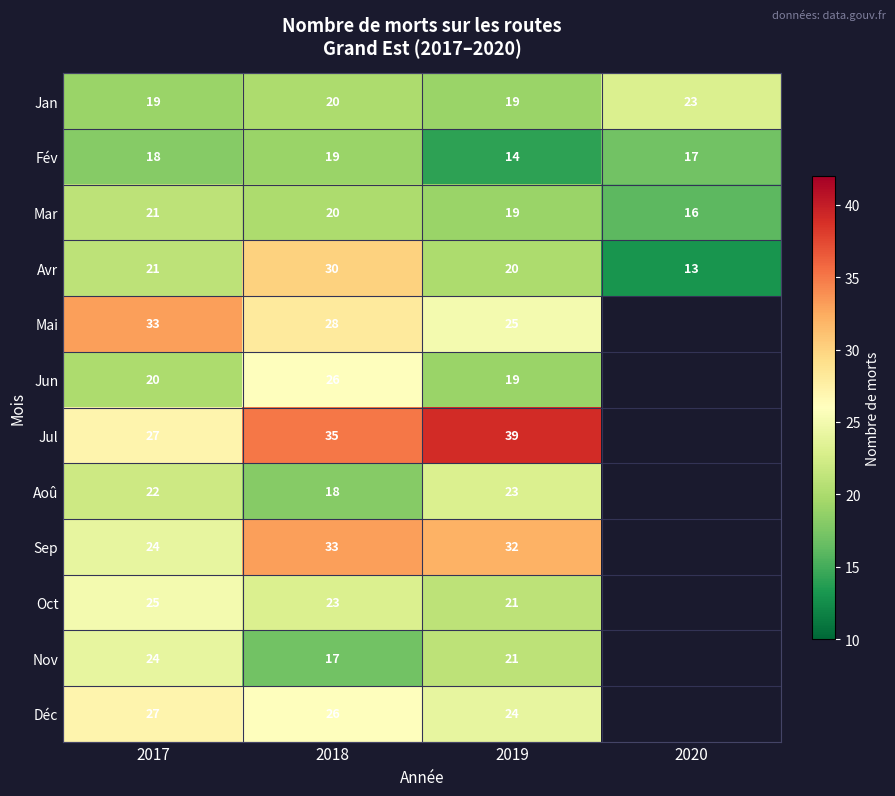

What is the maximum value shown in the chart?

39.0